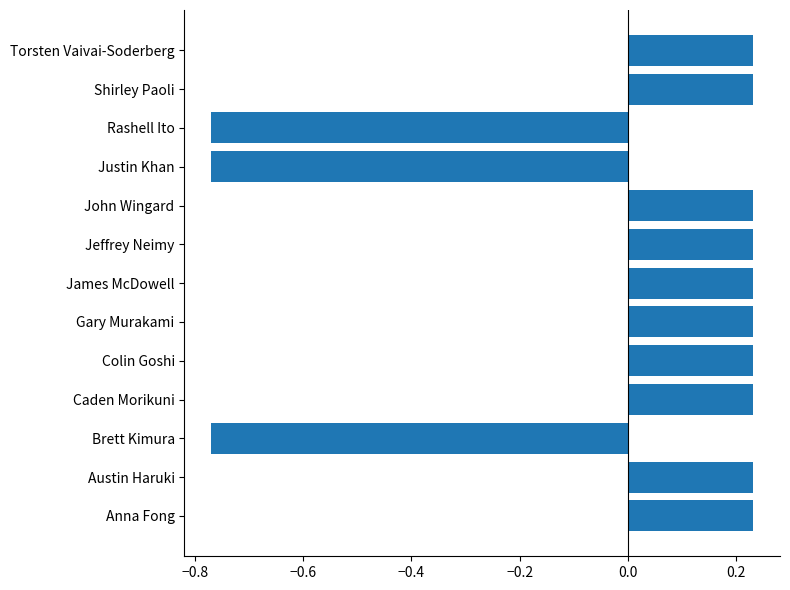

How many values are above zero?

10